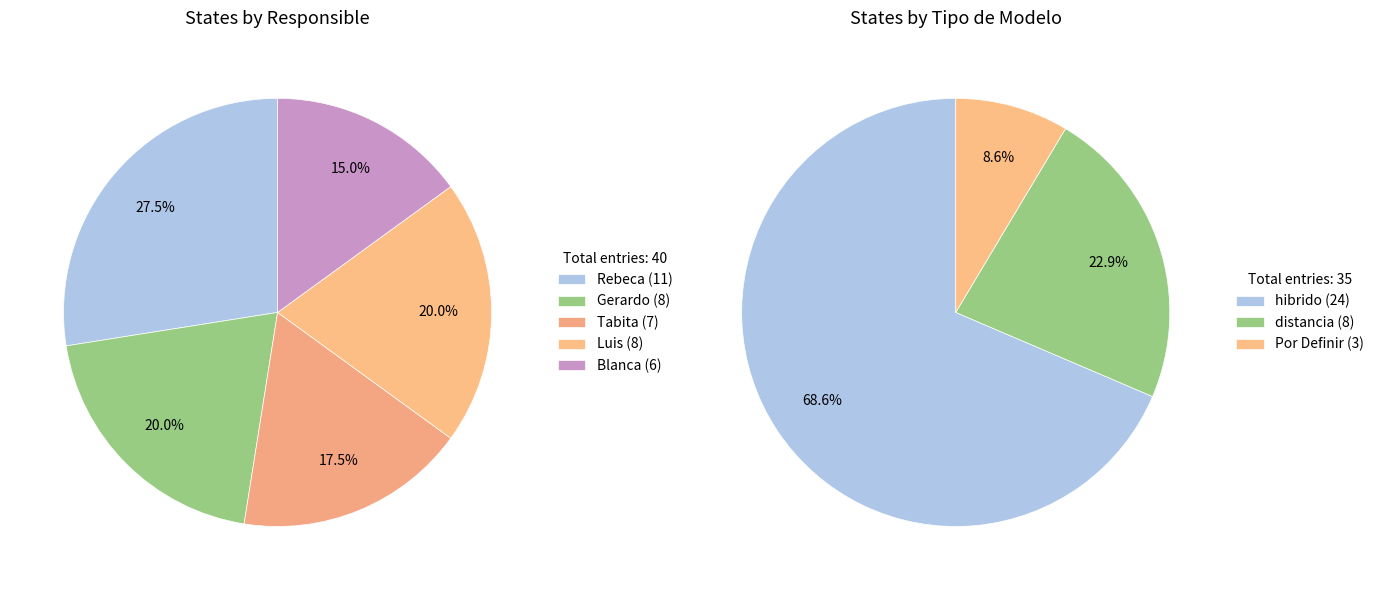

The Gerardo slice represents 6% of the pie. True or false?

False